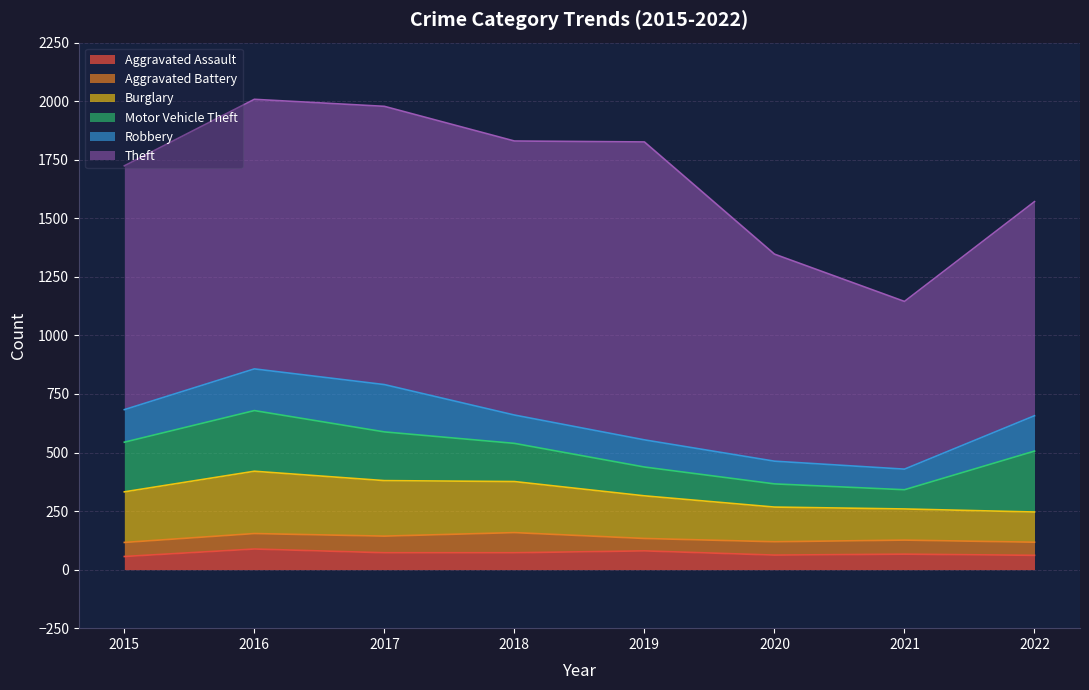

Reading left to right, transcribe all the data shown in this chart.

Aggravated Assault: 56	88	72	72	80	62	66	61
Aggravated Battery: 60	66	71	86	53	57	60	56
Burglary: 216	266	237	218	182	148	133	129
Motor Vehicle Theft: 212	259	208	163	123	99	82	260
Robbery: 139	178	202	121	116	97	88	151
Theft: 1041	1151	1188	1170	1272	884	716	914